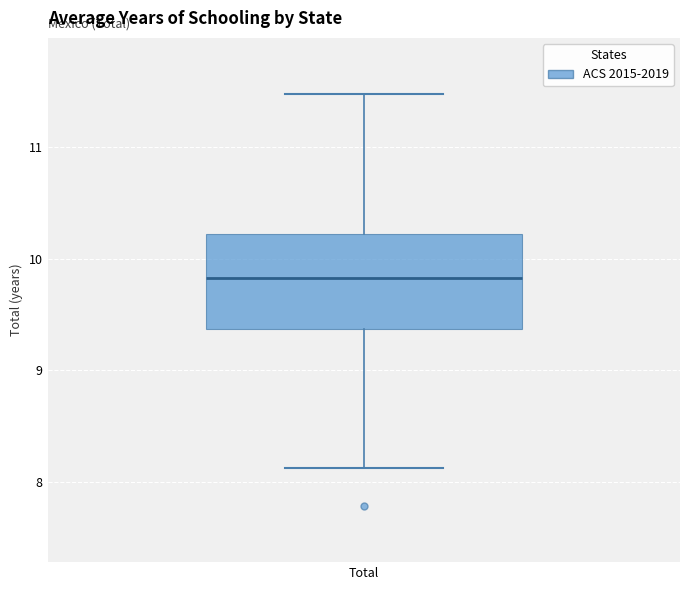

Read this box plot against the y-axis: the position of the median line, the range covered by the box, and the ends of both whiskers. The values are not printed on the chart, so give them approximately, as read against the axis.

median 9.8, box 9.4 to 10.2, whiskers 8.1 to 11.5